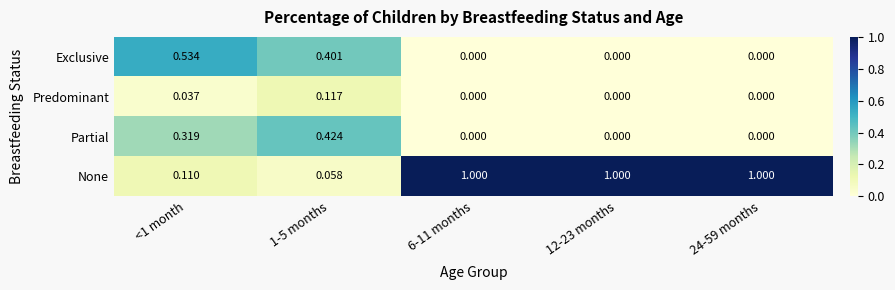

What is the greatest value displayed?

1.0